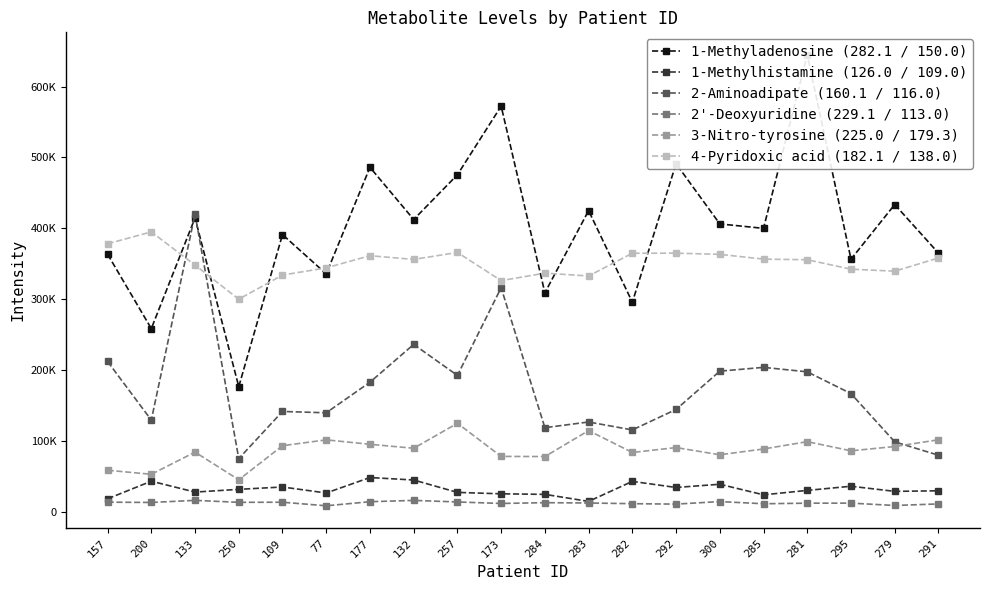

How many interior local valleys does the 4-Pyridoxic acid (182.1 / 138.0) series have?

5